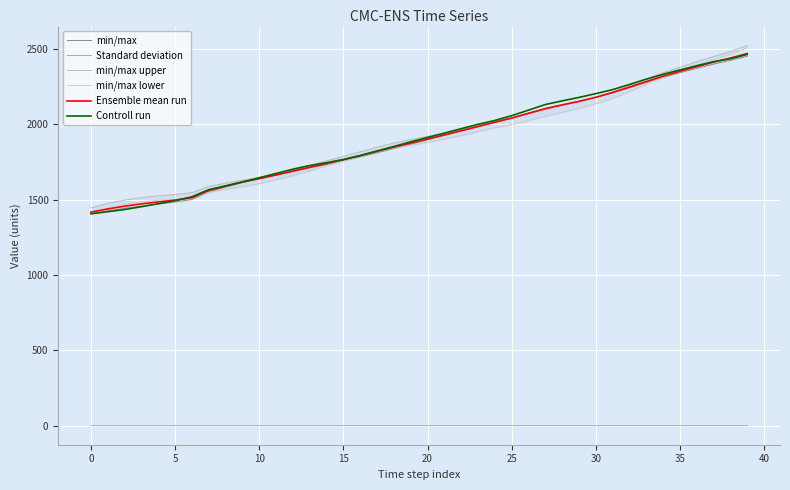

Reading left to right, extract all data points from this chart.

min/max: 1408.2	1426.1	1443.0	1457.9	1470.8	1484.6	1501.3	1550.9	1583.6	1613.4	1637.3	1661.7	1686.7	1711.0	1733.4	1758.0	1783.9	1811.5	1839.3	1867.7	1896.9	1926.4	1955.5	1984.0	2012.8	2041.3	2074.3	2105.6	2130.2	2152.7	2178.9	2210.1	2243.3	2278.2	2311.6	2342.5	2371.4	2399.5	2424.3	2451.7
Standard deviation: 0.2	0.2	0.2	0.2	0.2	0.2	0.2	0.2	0.2	0.2	0.2	0.3	0.3	0.3	0.3	0.3	0.3	0.3	0.3	0.3	0.3	0.3	0.3	0.3	0.3	0.3	0.3	0.3	0.3	0.3	0.3	0.3	0.3	0.3	0.3	0.3	0.3	0.3	0.3	0.3
min/max upper: 1445.5	1475.5	1497.3	1514.5	1525.9	1534.2	1547.2	1588.3	1609.0	1628.7	1648.4	1672.5	1698.6	1728.0	1757.8	1787.8	1817.7	1848.4	1875.6	1898.8	1919.6	1940.2	1964.2	1990.2	2017.7	2042.0	2069.9	2098.1	2124.8	2151.1	2180.7	2214.7	2255.5	2299.6	2342.3	2379.3	2415.0	2449.9	2483.9	2522.7
min/max lower: 1412.6	1444.2	1469.0	1486.6	1495.8	1501.8	1512.5	1549.9	1568.3	1587.1	1607.0	1632.4	1660.1	1692.2	1725.3	1757.1	1788.0	1818.6	1842.3	1861.8	1880.7	1902.3	1926.3	1952.1	1977.9	1999.1	2025.5	2054.0	2080.4	2106.7	2137.1	2172.9	2217.2	2265.9	2312.8	2353.5	2392.4	2429.9	2466.8	2506.8
Ensemble mean run: 1417.6	1438.6	1456.8	1472.3	1484.8	1497.2	1512.9	1560.4	1590.1	1617.2	1640.1	1664.4	1689.7	1715.3	1739.6	1765.5	1792.5	1820.9	1848.6	1875.7	1902.8	1930.0	1957.8	1985.6	2014.1	2041.5	2073.2	2103.6	2128.8	2152.3	2179.4	2211.3	2246.5	2283.7	2319.5	2352.0	2382.6	2412.4	2439.7	2470.0
Controll run: 1406.2	1420.2	1434.8	1453.4	1473.2	1493.7	1519.3	1566.8	1591.7	1617.9	1645.2	1674.1	1702.4	1726.6	1745.5	1766.7	1792.8	1823.4	1853.1	1884.0	1913.2	1941.8	1971.0	2000.2	2025.7	2057.4	2094.2	2131.4	2155.6	2178.5	2203.5	2230.3	2264.3	2299.9	2332.0	2361.0	2388.8	2415.8	2435.0	2463.8